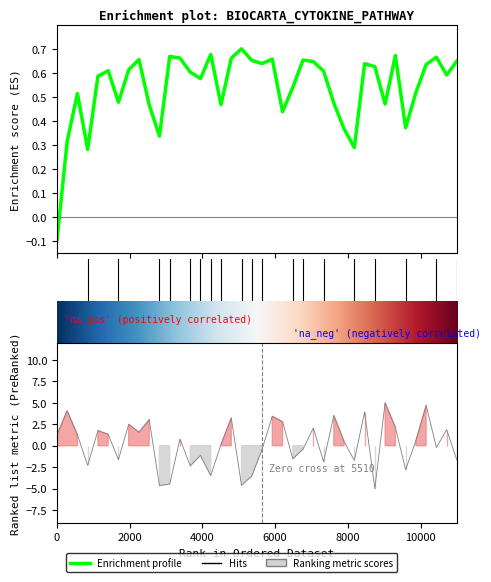

In GamblesList, how many points are lower than both neighbors (excluding endpoints)?

13